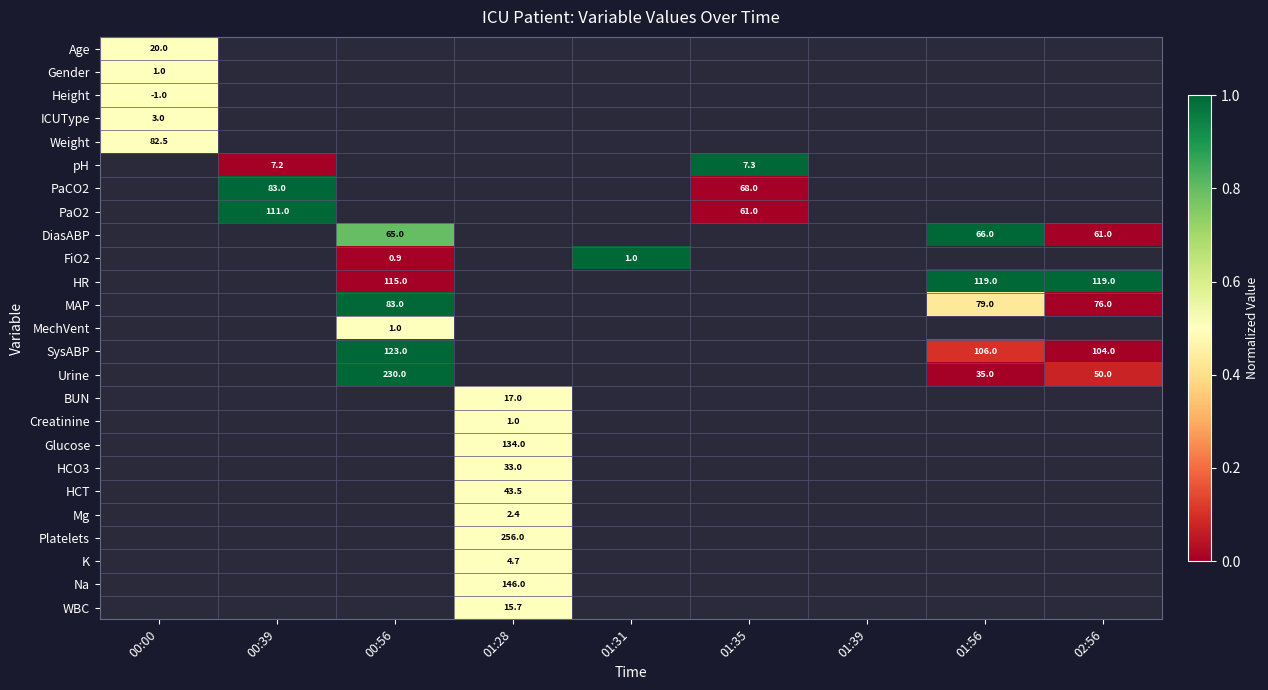

How many data points does each series have?

9